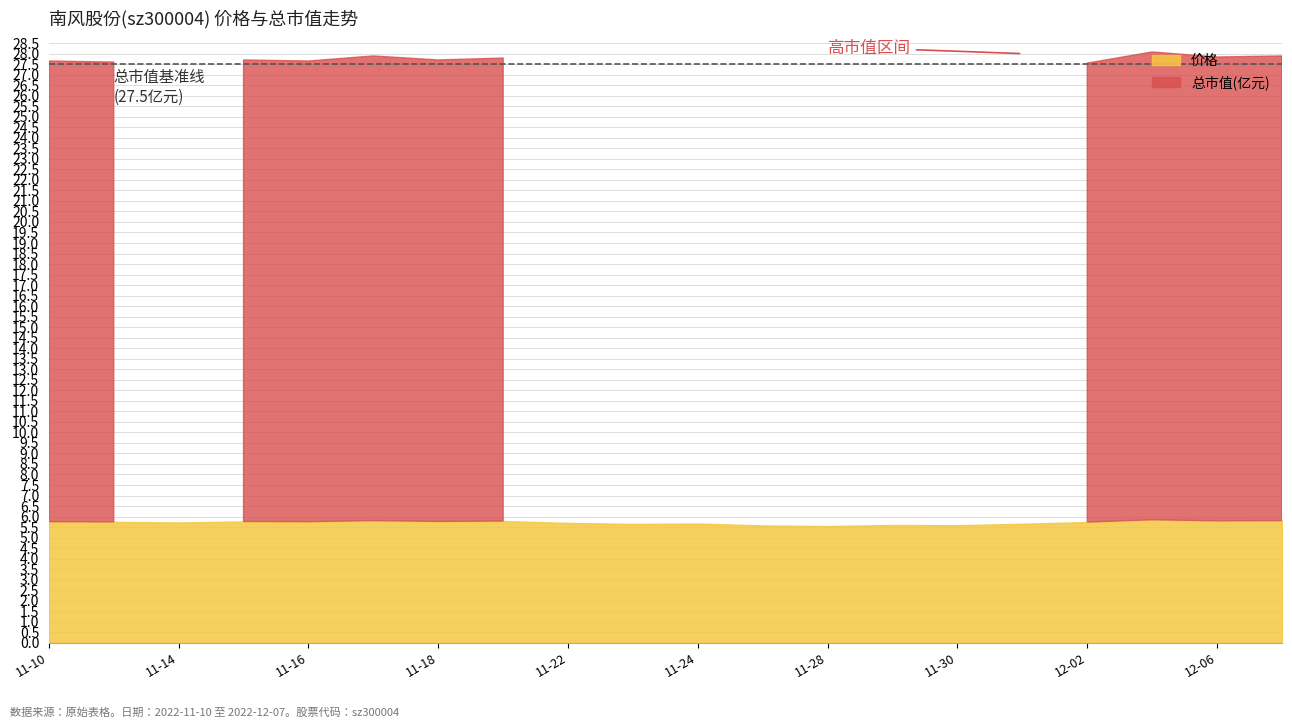

Which series has the widest spread of values?

总市值(亿元)